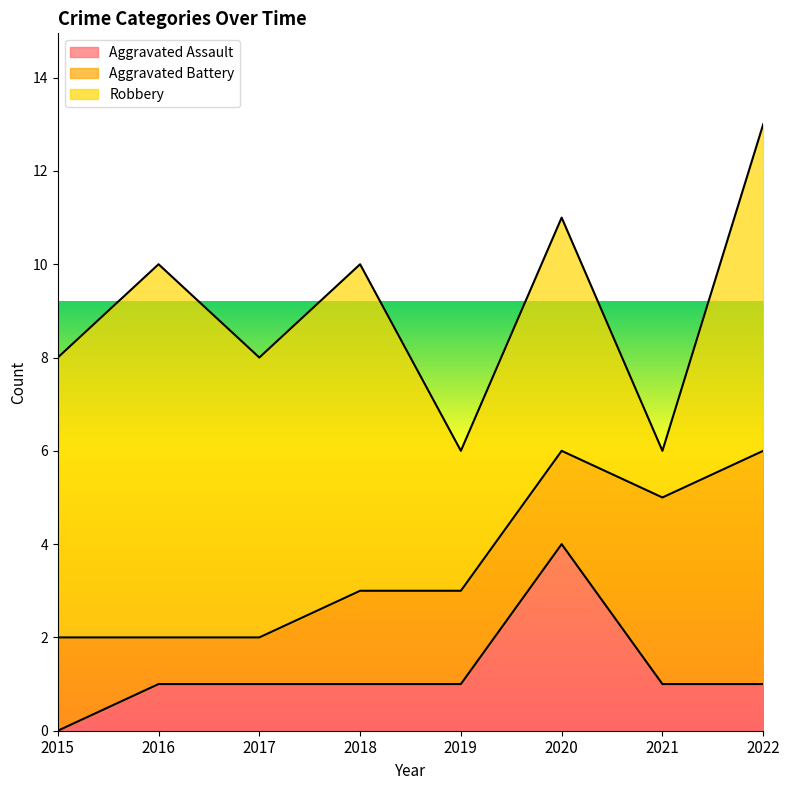

At which category is the sum across all series the highest?

2022